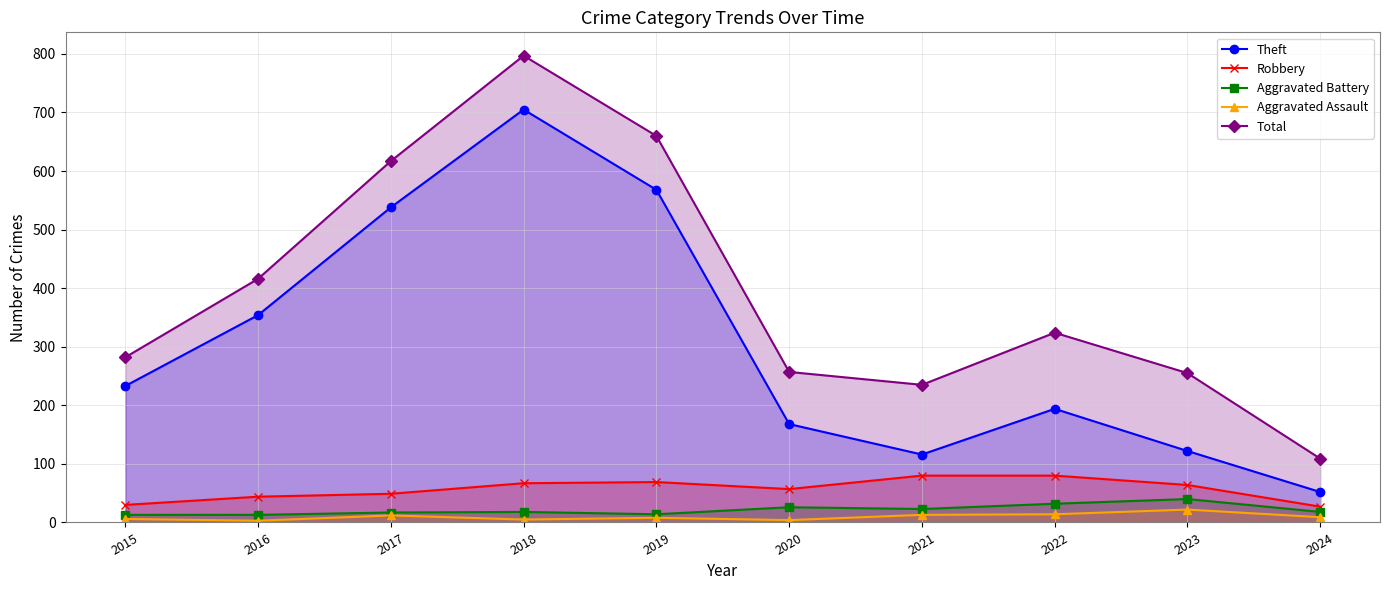

Reading left to right, what are all the values shown in this chart?

Theft: 233	354	538	705	568	168	116	194	122	52
Robbery: 30	44	49	67	69	57	80	80	64	27
Aggravated Battery: 13	13	17	18	14	26	23	32	40	18
Aggravated Assault: 6	3	12	5	8	4	13	14	22	9
Total: 282	416	617	797	660	257	235	324	255	109